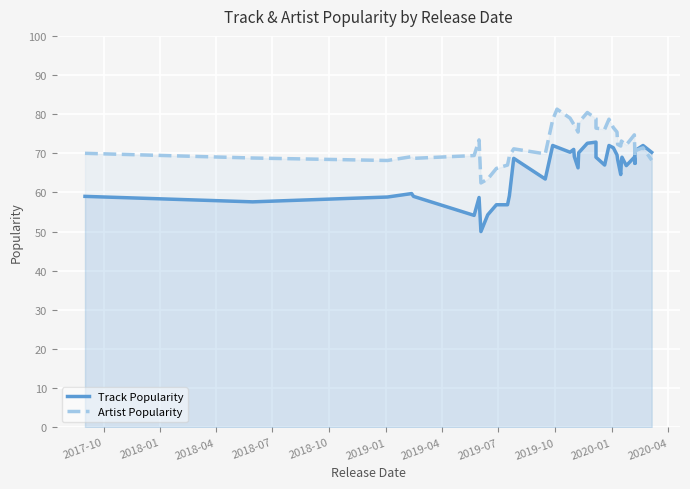

What is the sum of all Artist Popularity values?

2901.6